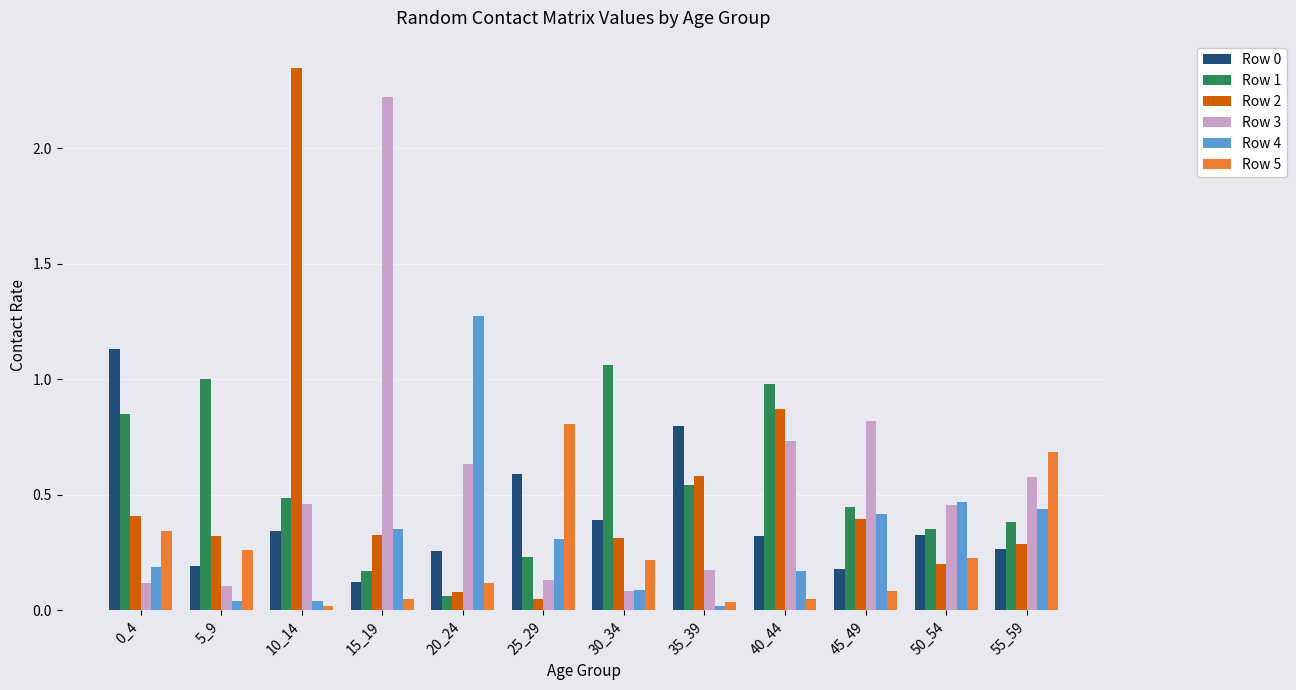

Which series has the widest spread of values?

Row 2